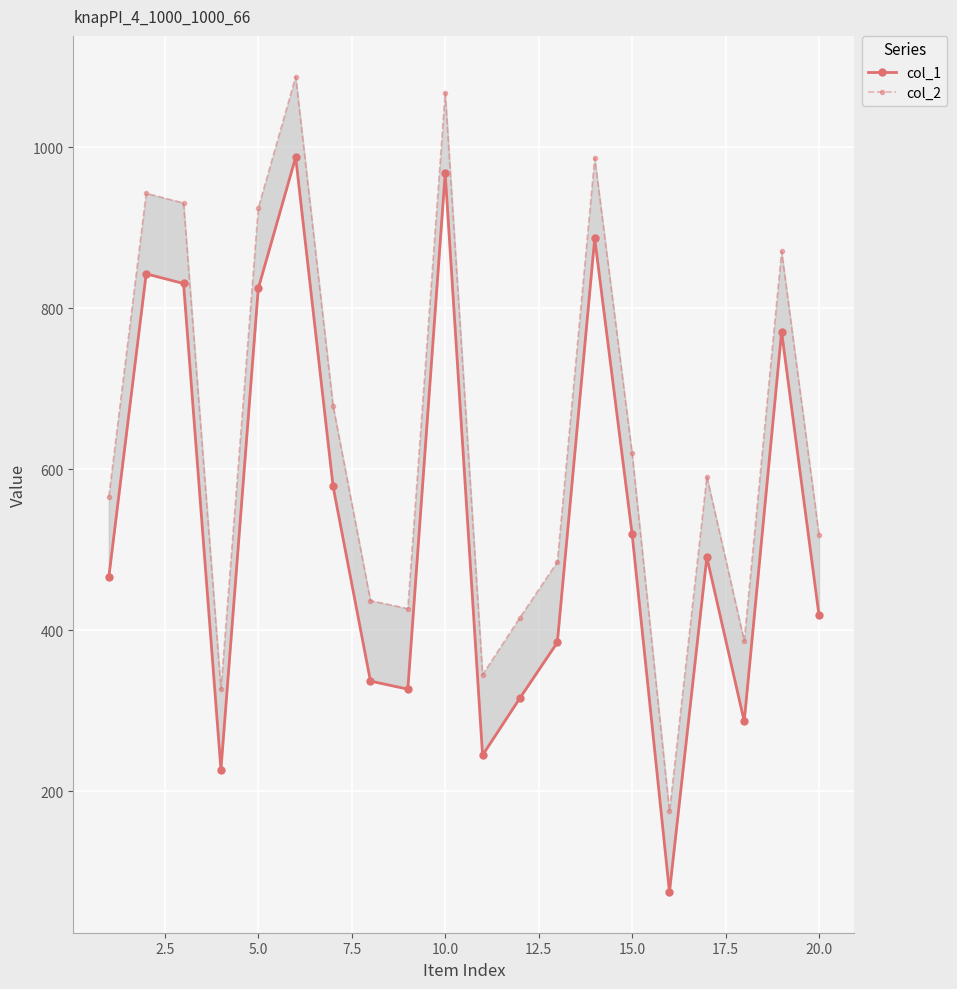

Is the value of col_1 at 16 greater than the value of col_2 at 17?

Yes